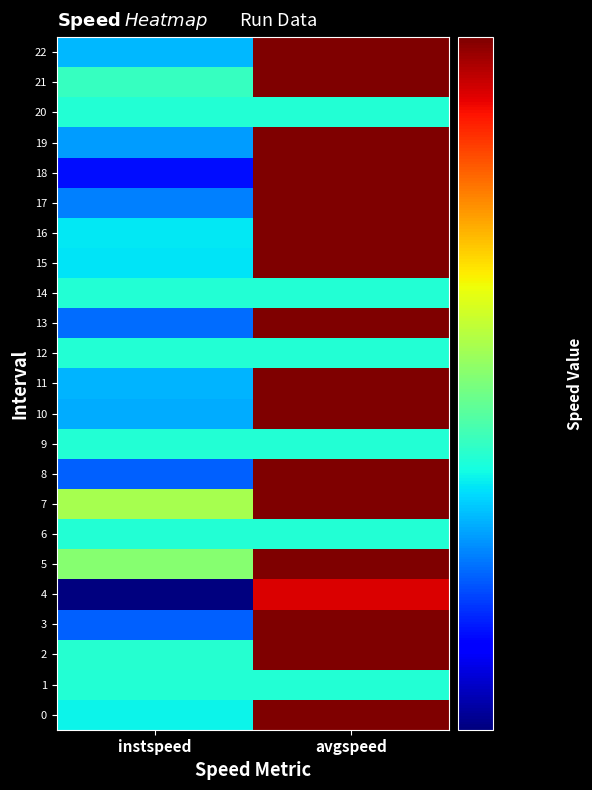

At how many categories does at least one series exceed 16?

1